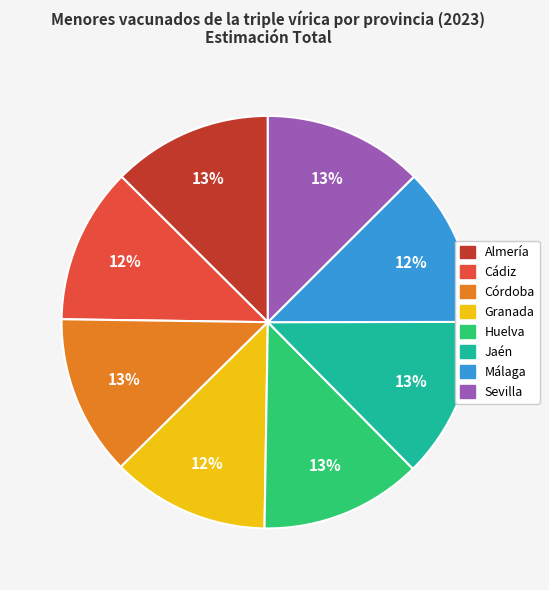

Combined, do Almería and Málaga account for over 50%?

No